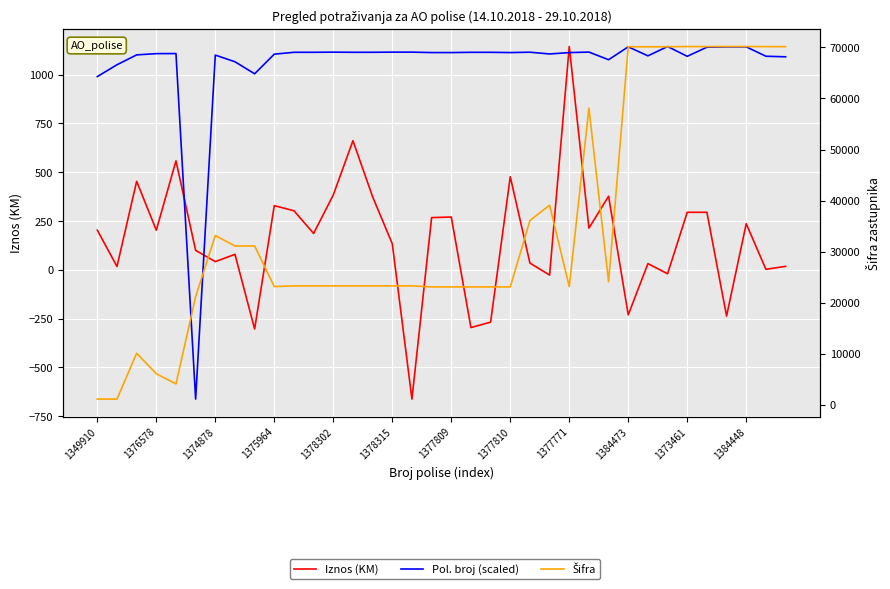

How many lines are shown in the chart?

3